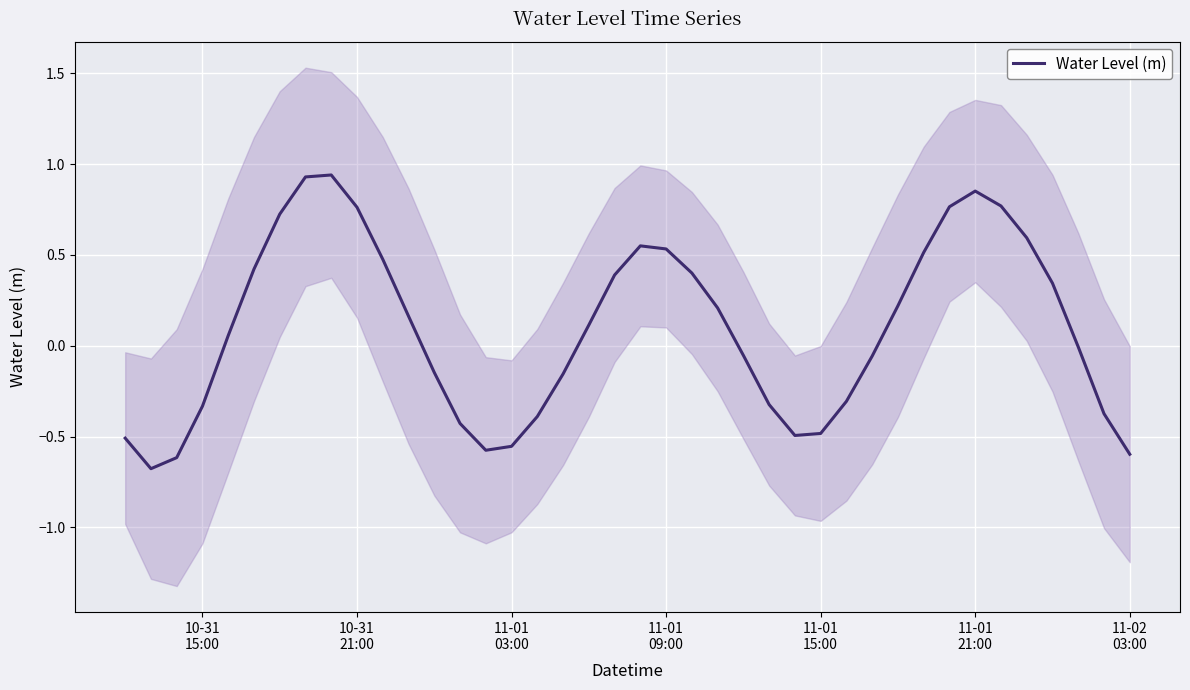

Reading left to right, transcribe all the data shown in this chart.

-0.5	-0.7	-0.6	-0.3	0.1	0.4	0.7	0.9	0.9	0.8	0.5	0.2	-0.1	-0.4	-0.6	-0.6	-0.4	-0.2	0.1	0.4	0.5	0.5	0.4	0.2	-0.1	-0.3	-0.5	-0.5	-0.3	-0.1	0.2	0.5	0.8	0.9	0.8	0.6	0.3	-0.0	-0.4	-0.6